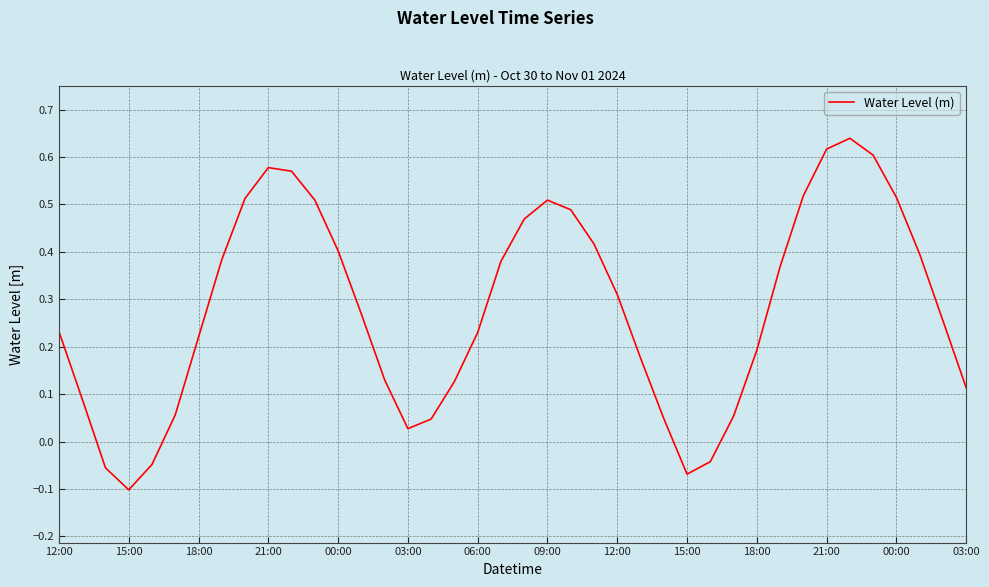

How many lines are shown in the chart?

1